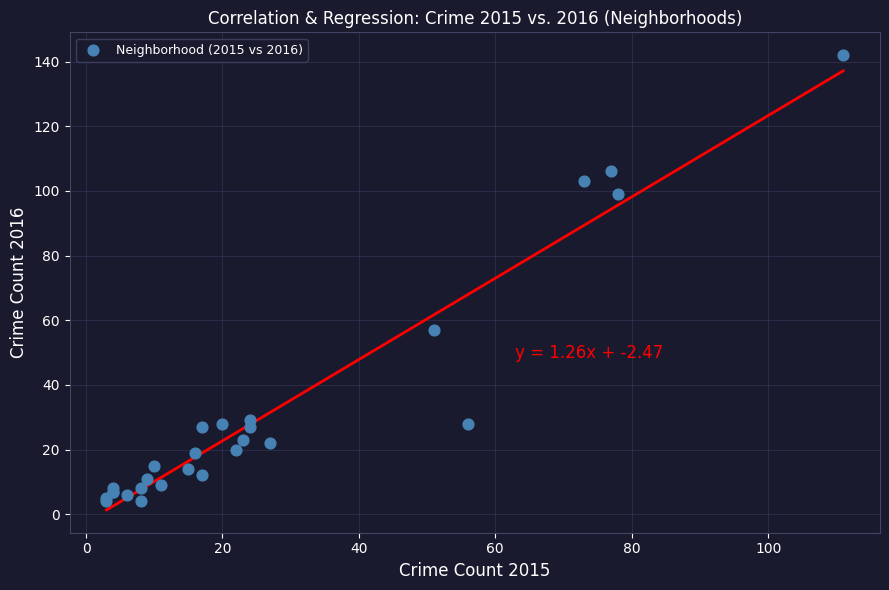

What Y value in the scatter plot is closest to 73?

57